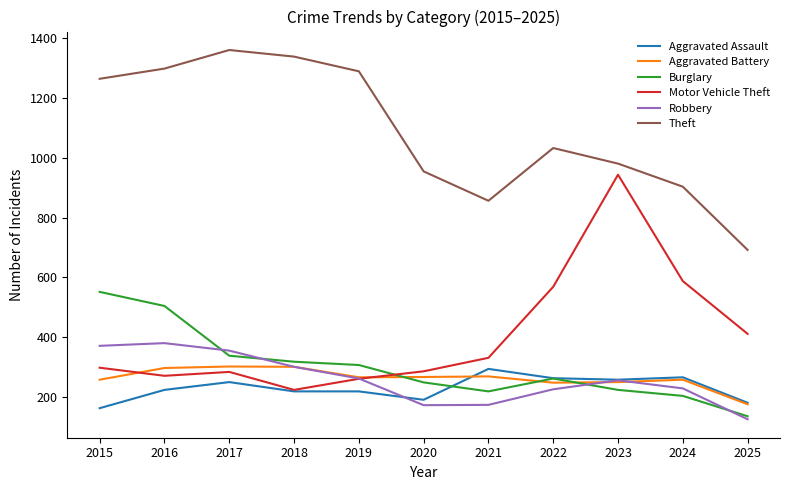

True or false: Aggravated Assault has a value of 295 at 2021.

True